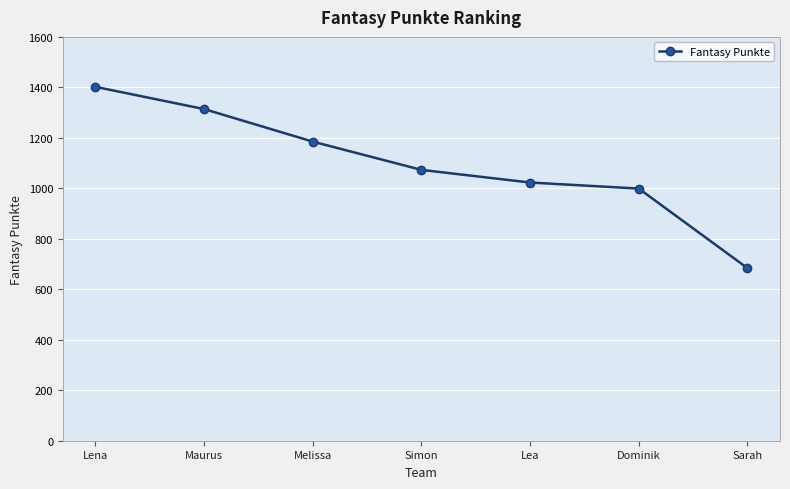

What is the sum of the values at Sarah and Maurus?

1998